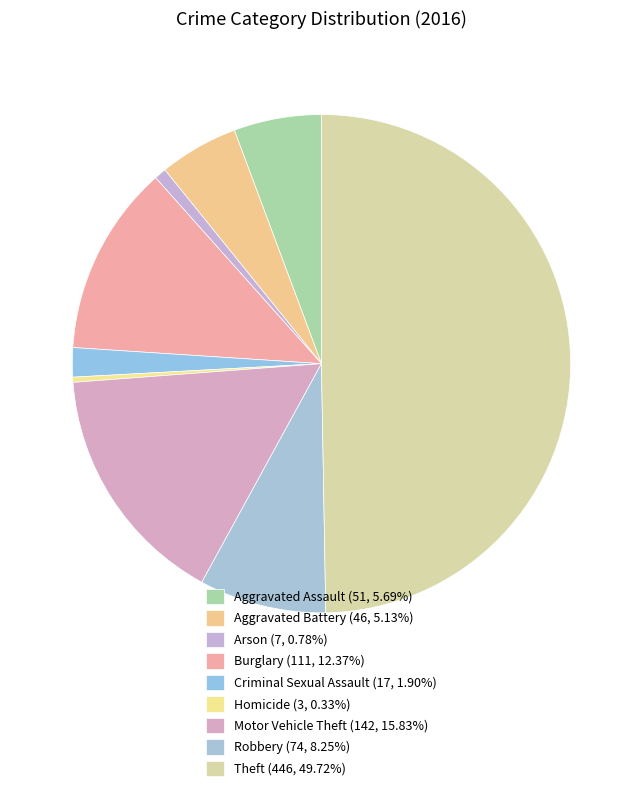

How many segments does this pie chart have?

9